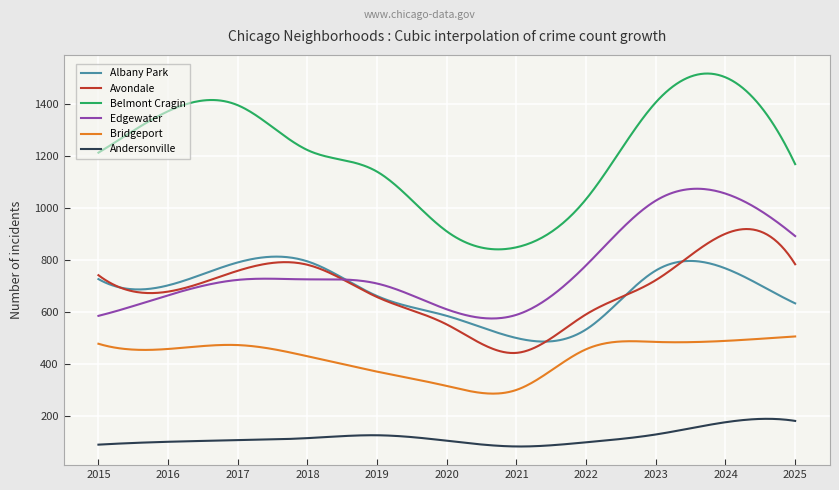

Which series has the largest total across all categories?

Belmont Cragin